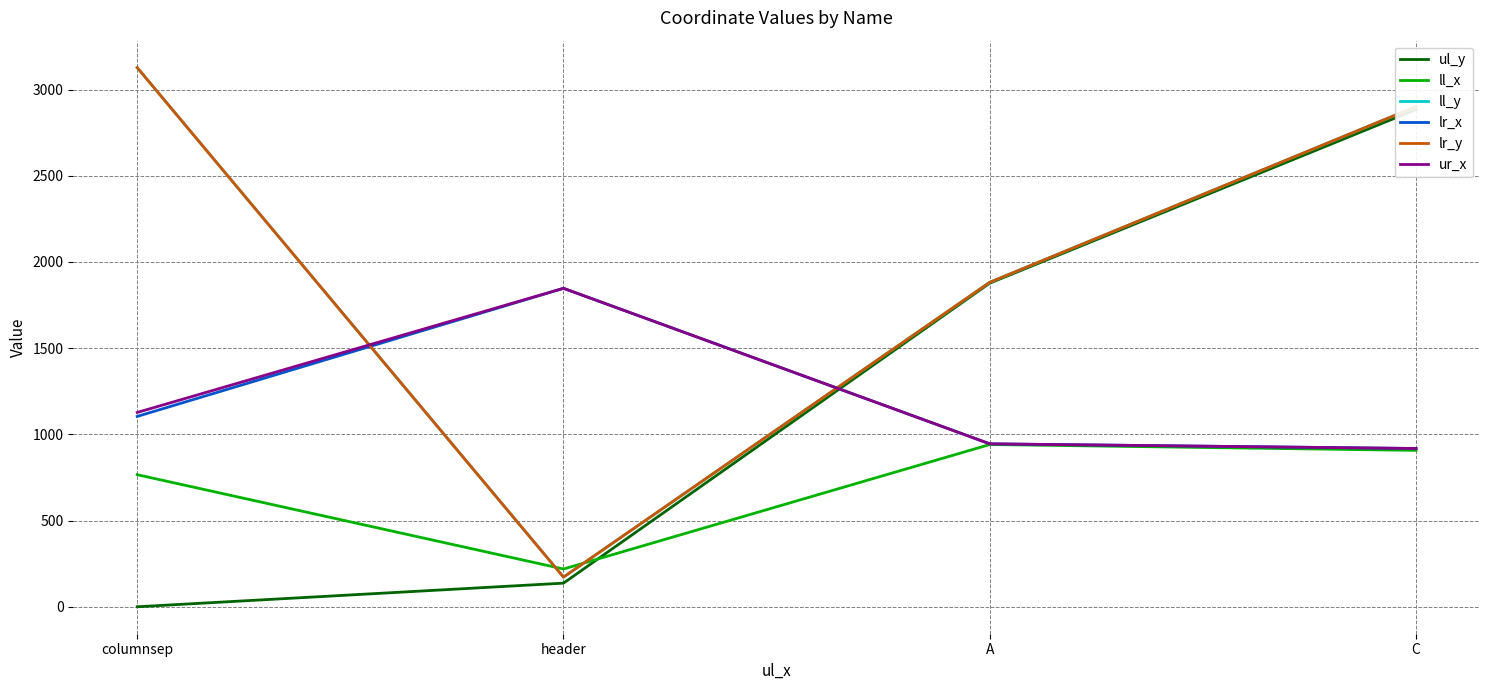

What is the difference between the maximum and minimum values in the ll_y series?

2955